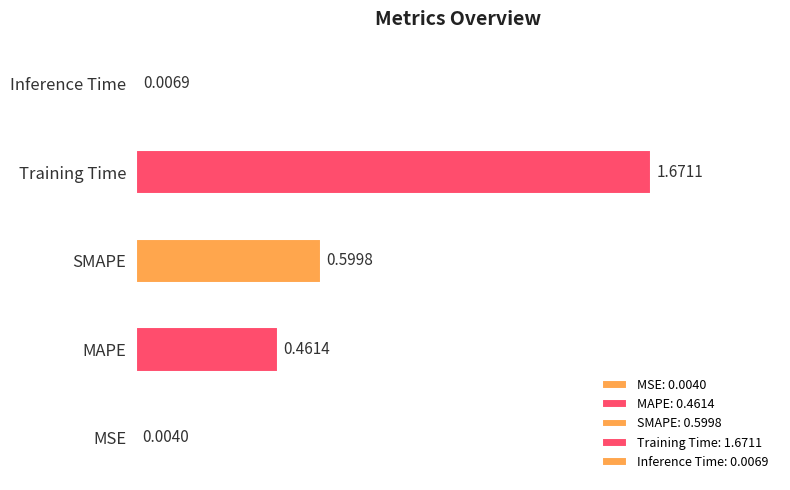

What position from the right is MSE?

5